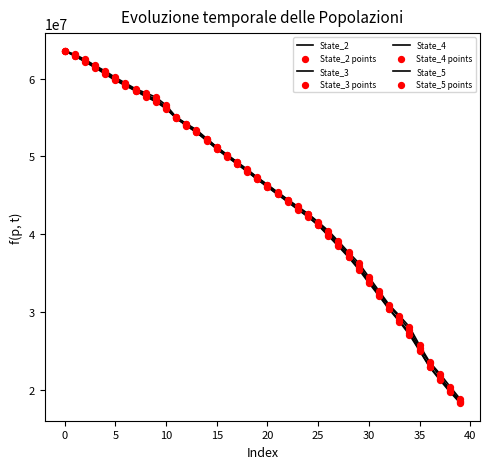

Is this an area chart (filled region under the line)?

No